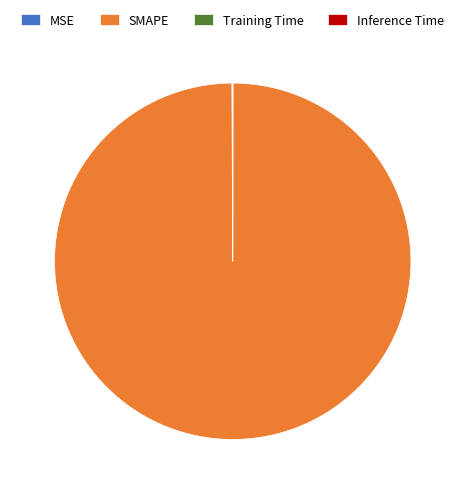

What is the largest slice in the pie chart?

SMAPE